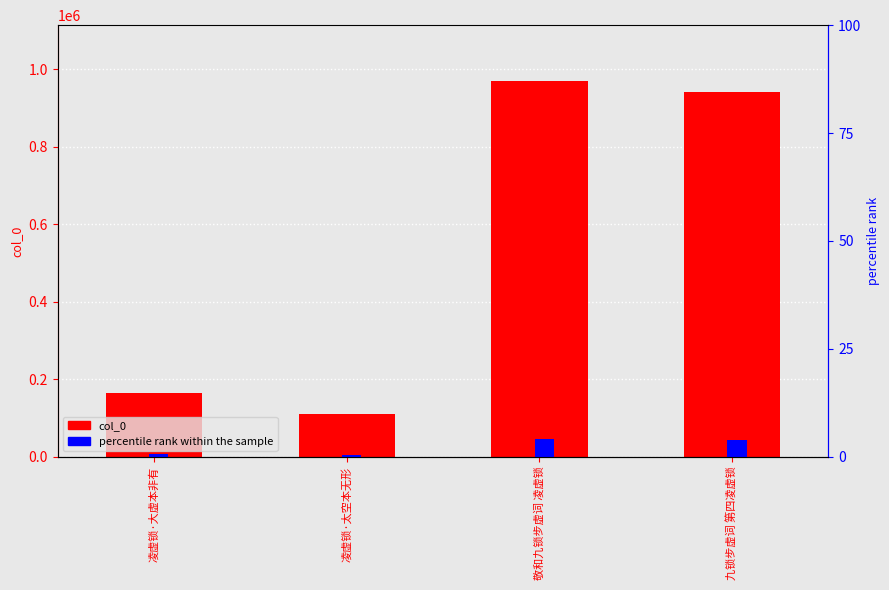

At which label does percentile rank within the sample reach its peak?

敬和九锁步虚词 凌虚锁